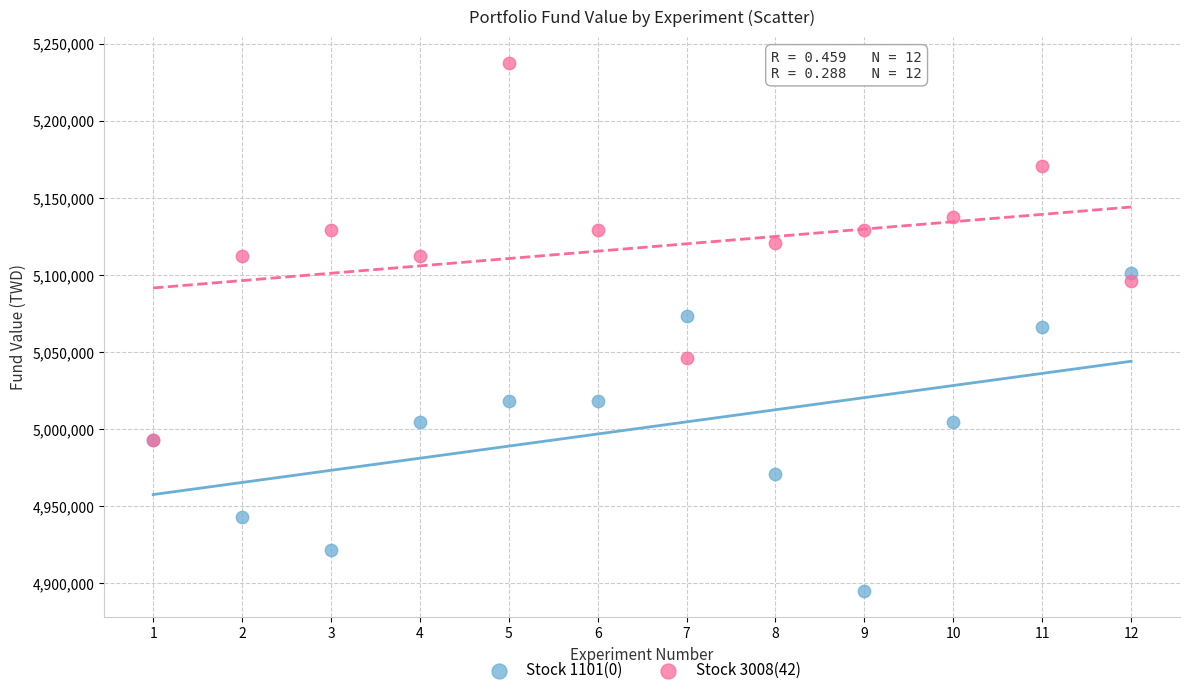

What are all the series names shown in the legend?

Stock 1101(0), Stock 3008(42)